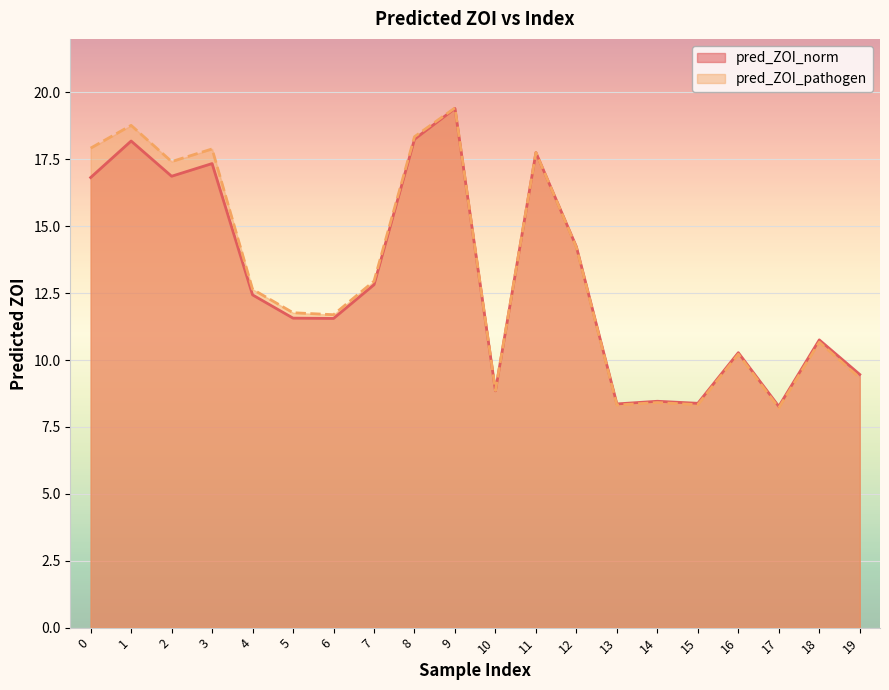

List the labels in order of pred_ZOI_pathogen value, largest first.

9, 1, 8, 0, 3, 11, 2, 12, 7, 4, 5, 6, 18, 16, 19, 10, 14, 15, 13, 17